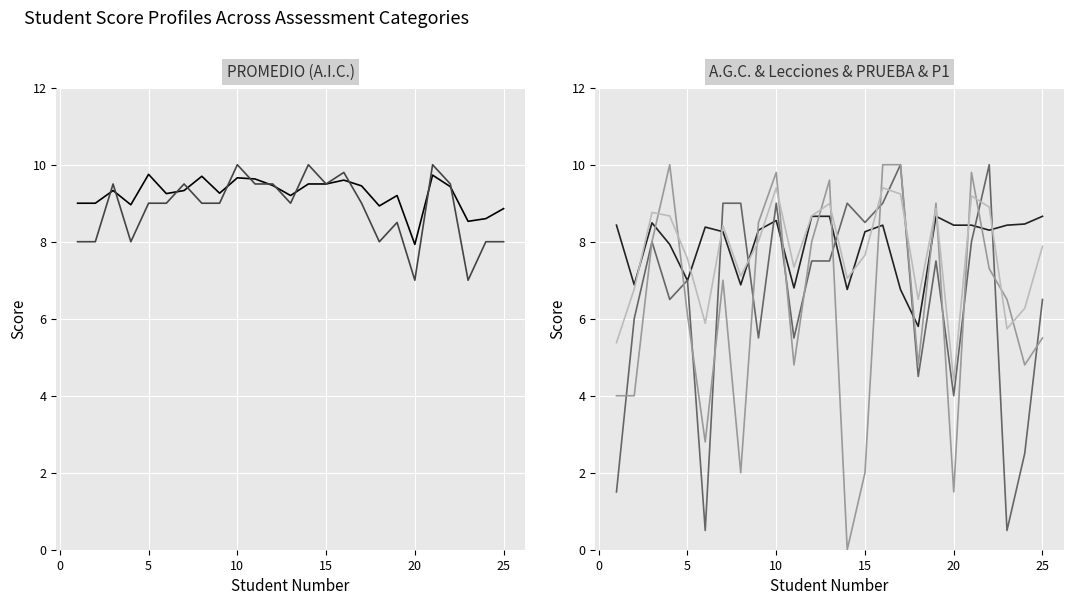

Which series has the largest range (max minus min)?

PRUEBA